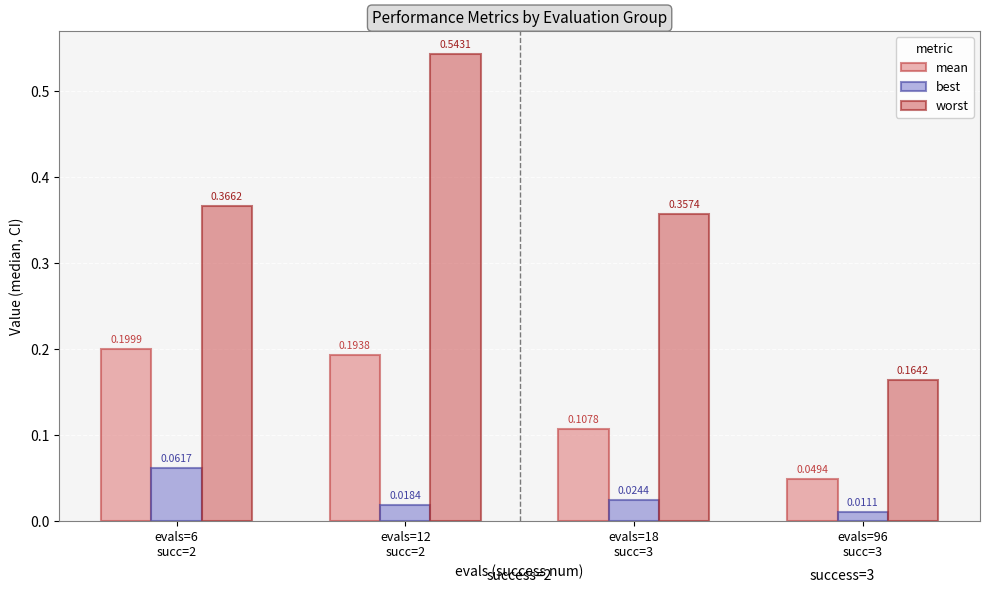

The value of worst at evals=12
succ=2 is 0.3. True or false?

False